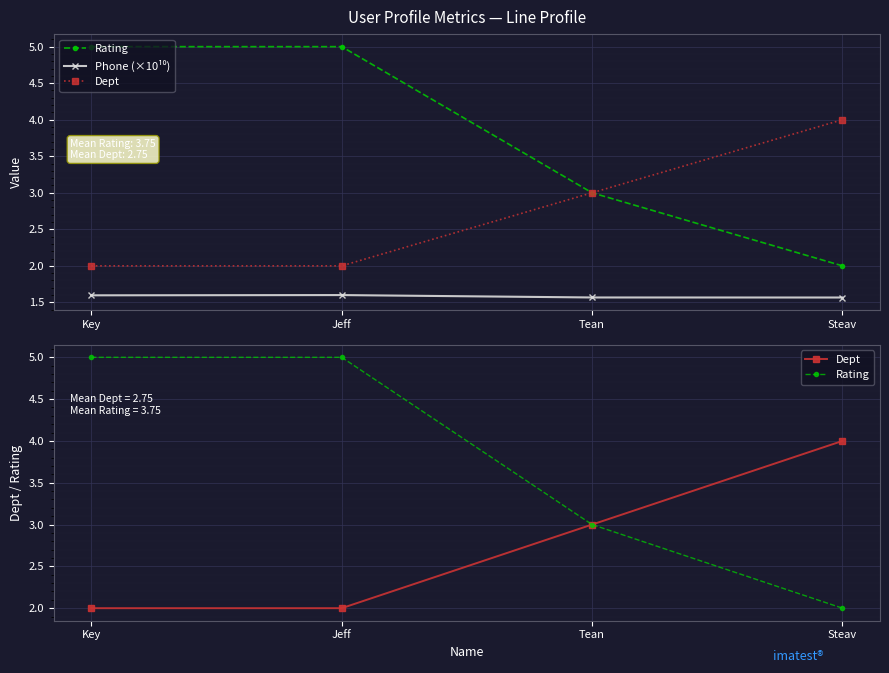

The value of Rating at Tean is 3.0. True or false?

True